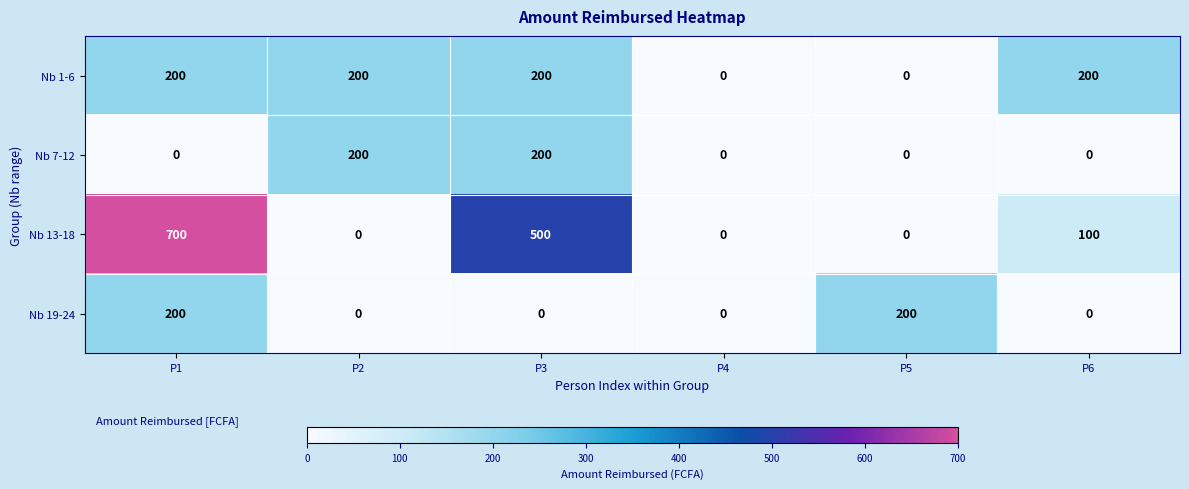

Count the number of categories in the chart.

6